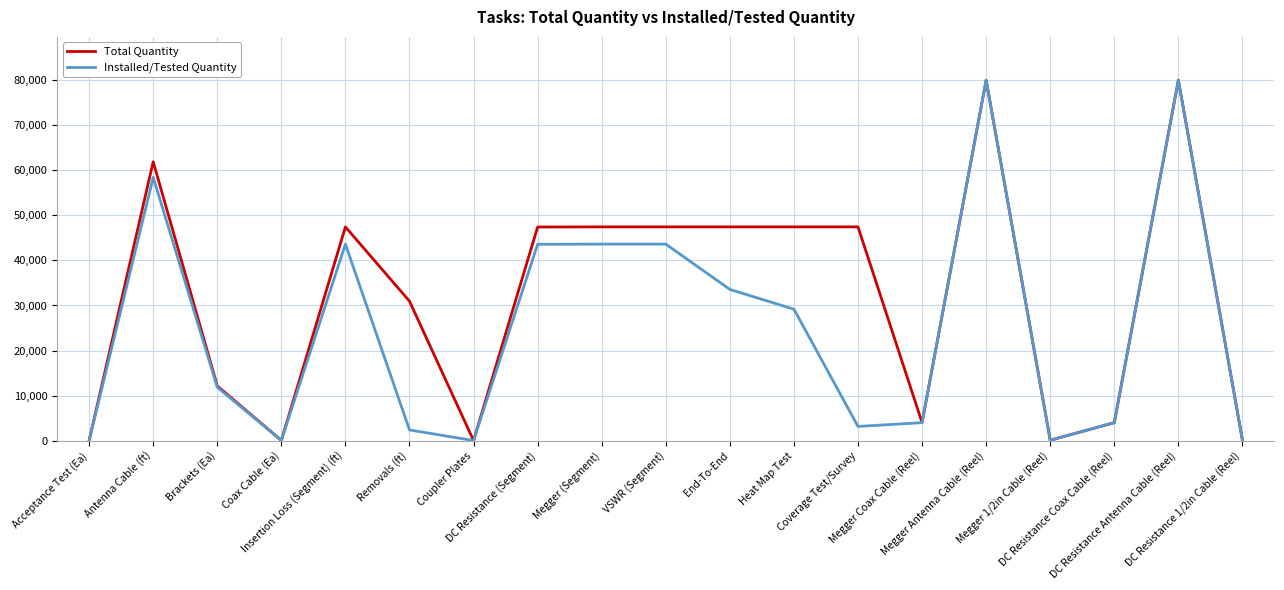

What is the maximum value shown in the chart?

80000